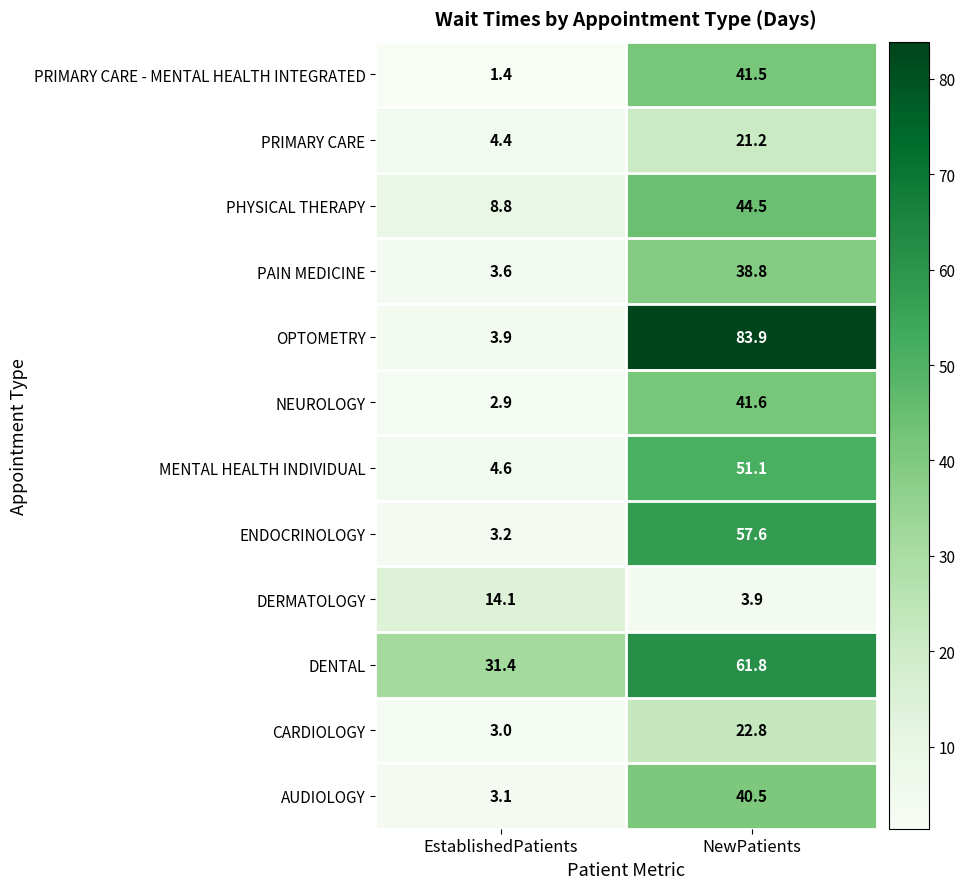

Reading left to right, what are all the values shown in this chart?

PRIMARY CARE - MENTAL HEALTH INTEGRATED: 1.4	41.5
PRIMARY CARE: 4.4	21.2
PHYSICAL THERAPY: 8.8	44.5
PAIN MEDICINE: 3.6	38.8
OPTOMETRY: 3.9	83.9
NEUROLOGY: 2.9	41.6
MENTAL HEALTH INDIVIDUAL: 4.6	51.1
ENDOCRINOLOGY: 3.2	57.6
DERMATOLOGY: 14.1	3.9
DENTAL: 31.4	61.8
CARDIOLOGY: 3.0	22.8
AUDIOLOGY: 3.1	40.5